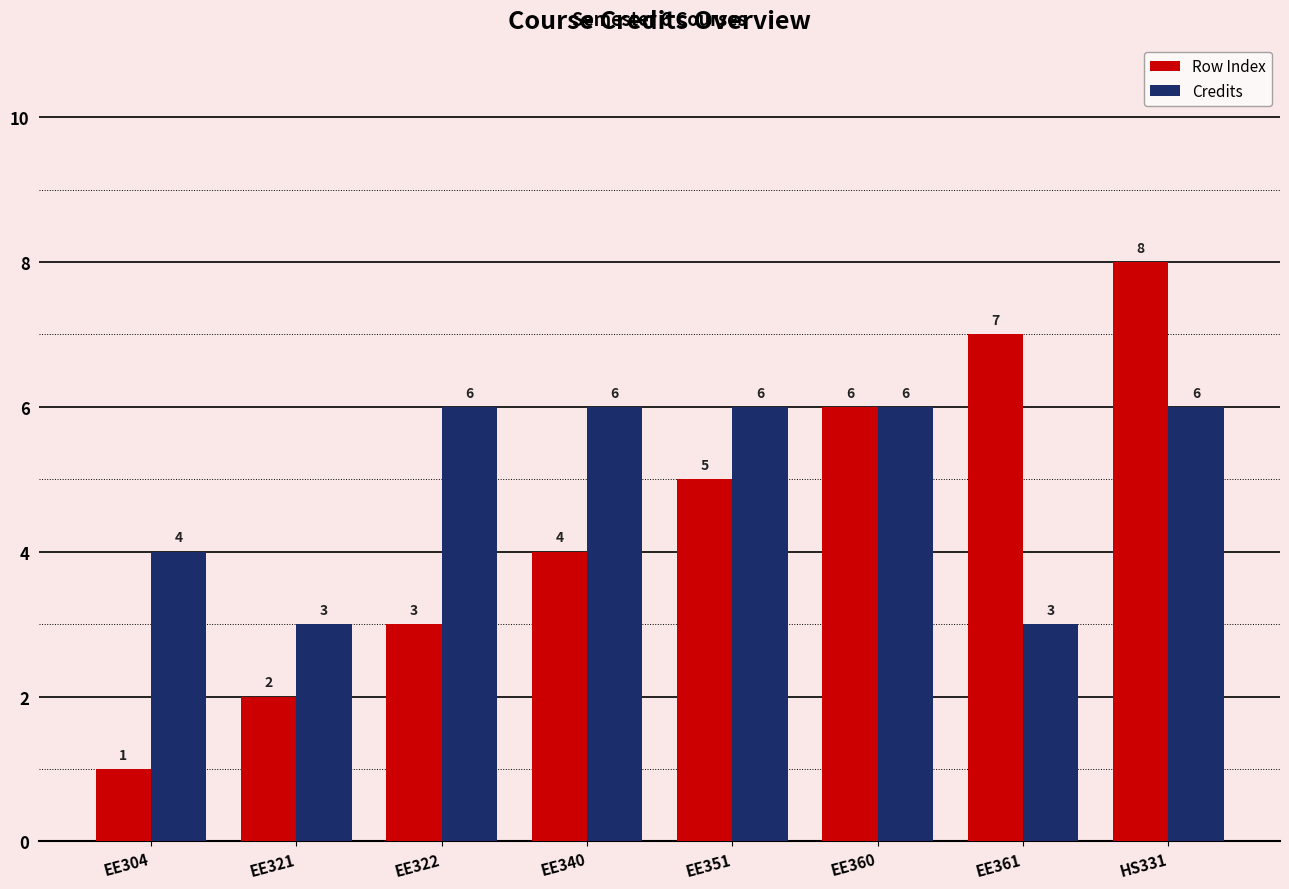

At which category is the sum across all series the highest?

HS331